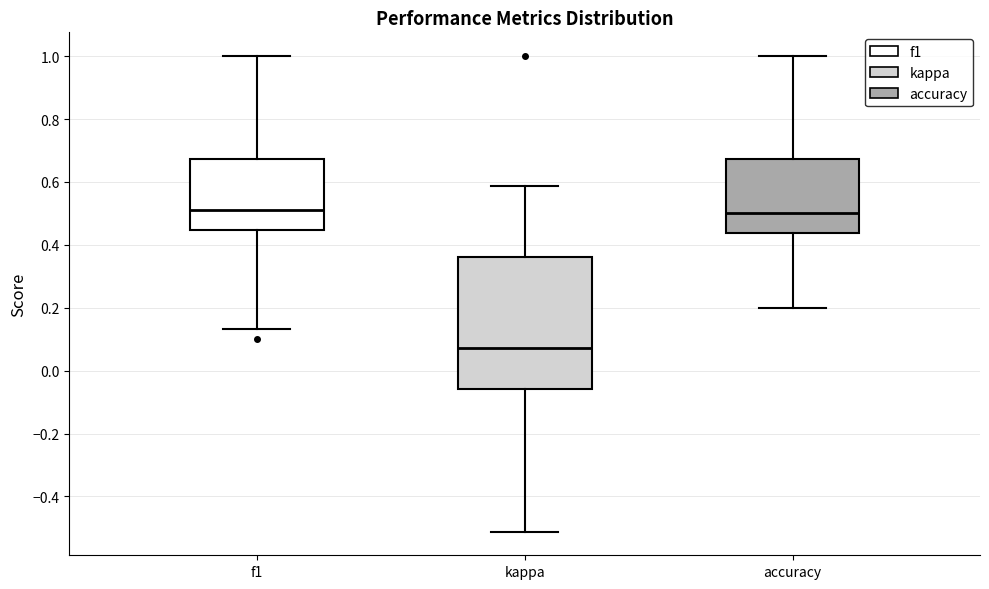

Reading left to right, transcribe this box plot: for each box, give where its median line is, the range the box spans, and where its two whiskers end, as read against the y-axis. The values are not printed on the chart, so give them approximately, as read against the axis.

f1: median 0.52, box 0.44 to 0.68, whiskers 0.14 to 1.00
kappa: median 0.08, box -0.06 to 0.36, whiskers -0.52 to 0.58
accuracy: median 0.50, box 0.44 to 0.68, whiskers 0.20 to 1.00